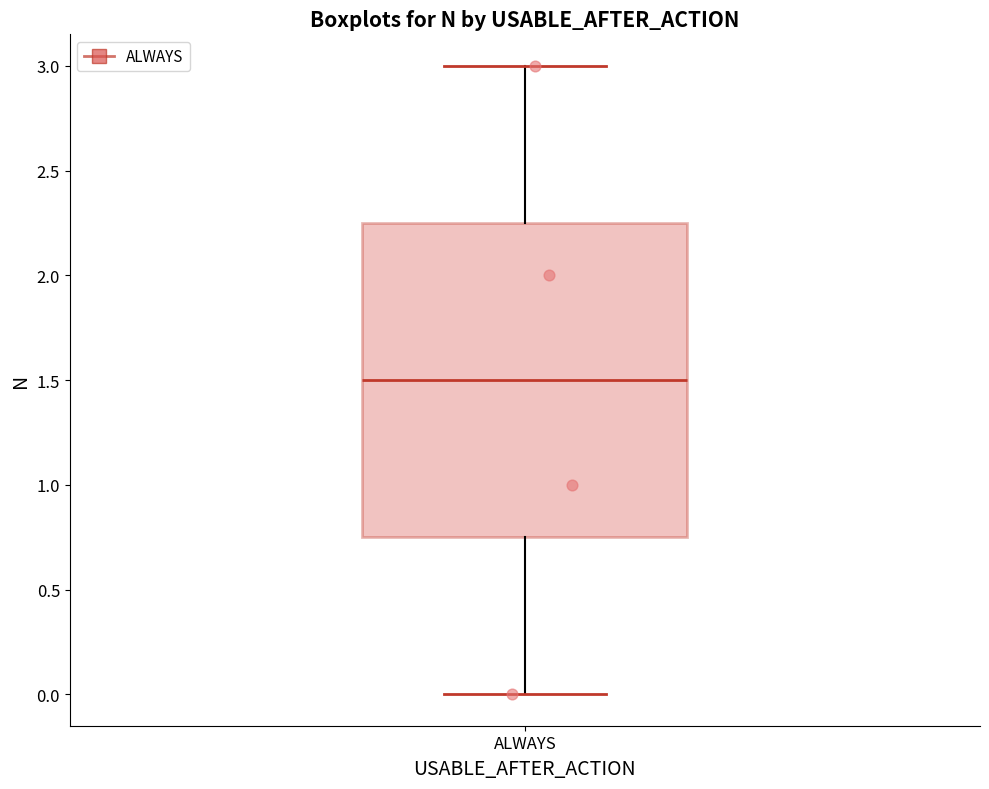

Read this box plot against the y-axis: the position of the median line, the range covered by the box, and the ends of both whiskers. The values are not printed on the chart, so give them approximately, as read against the axis.

median 1.50, box 0.75 to 2.25, whiskers 0.00 to 3.00